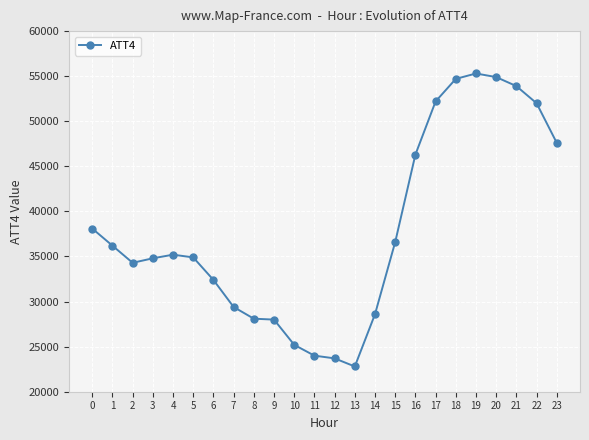

How many data points does each series have?

24